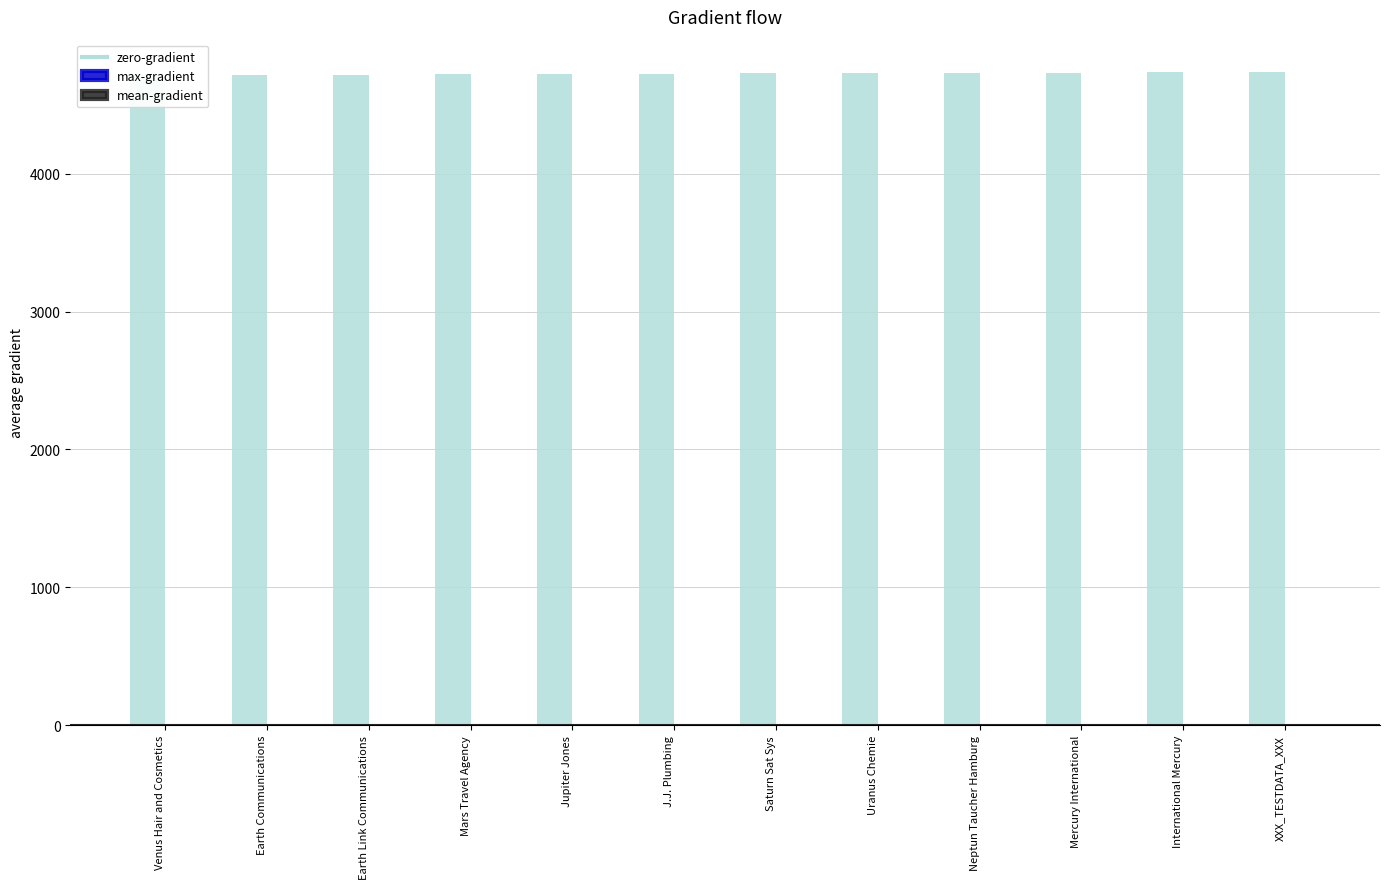

What value does the data have at International Mercury, to the nearest 5?

4735